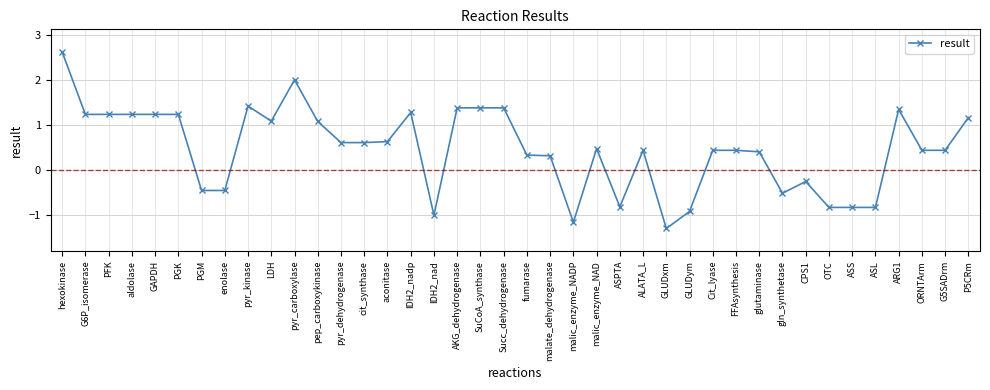

What is the value of the 11th point from the left?

2.0